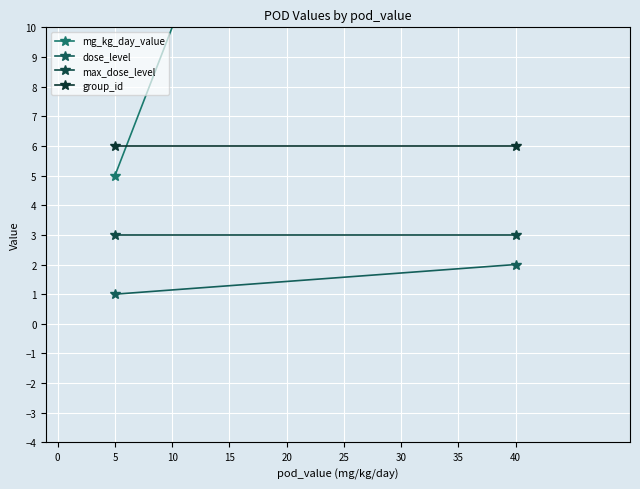

What is the value of the dose_level point at the 1st from the left?

1